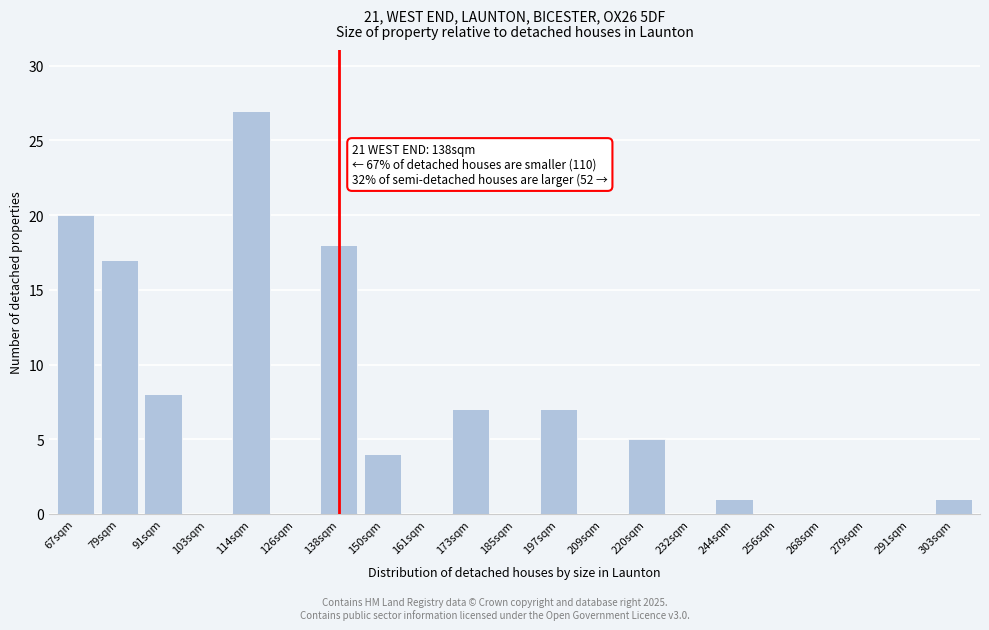

Reading left to right, extract all data points from this chart.

67sqm=20	79sqm=17	91sqm=8	103sqm=0	114sqm=27	126sqm=0	138sqm=18	150sqm=4	161sqm=0	173sqm=7	185sqm=0	197sqm=7	209sqm=0	220sqm=5	232sqm=0	244sqm=1	256sqm=0	268sqm=0	279sqm=0	291sqm=0	303sqm=1